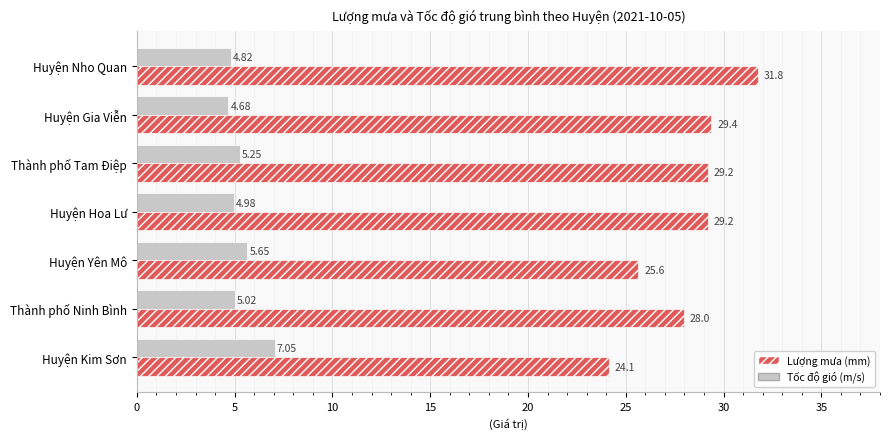

At which category is the sum across all series the highest?

Huyện Nho Quan